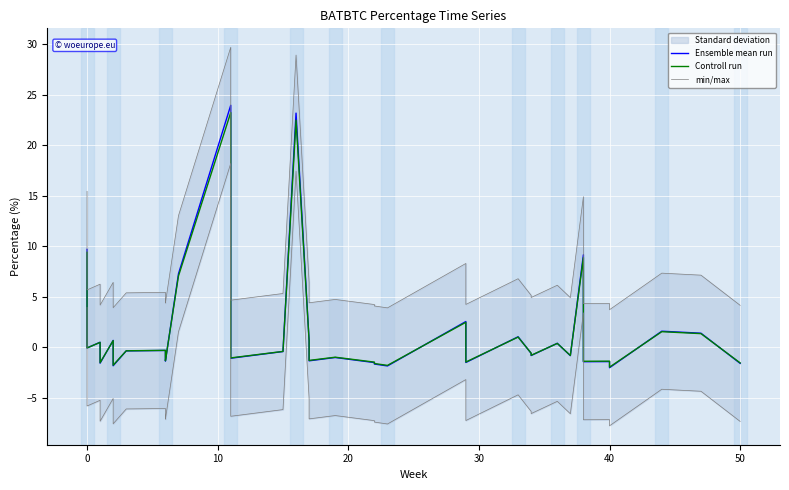

What is the highest value of the min/max series?

29.7